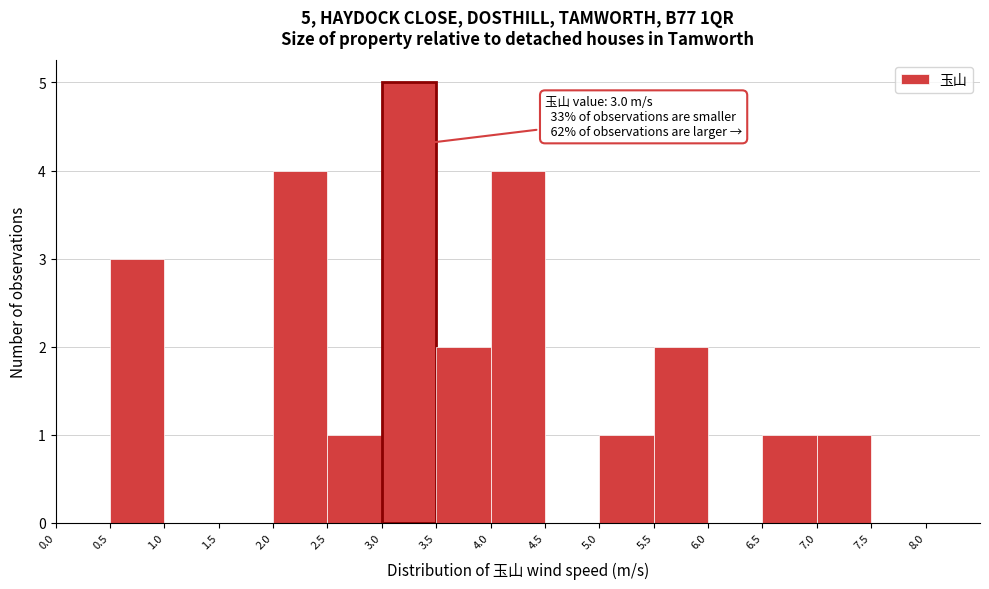

Over which range of the x-axis is the bar tallest?

3.0 to 3.5